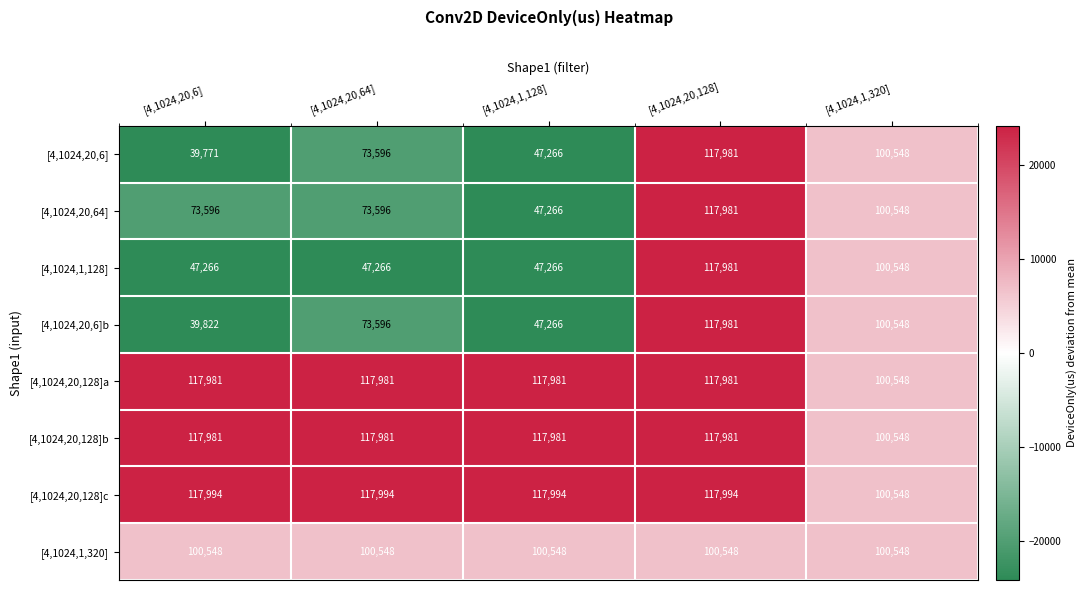

Rank the categories by [4,1024,20,6] value from lowest to highest.

[4,1024,20,6], [4,1024,1,128], [4,1024,20,64], [4,1024,1,320], [4,1024,20,128]